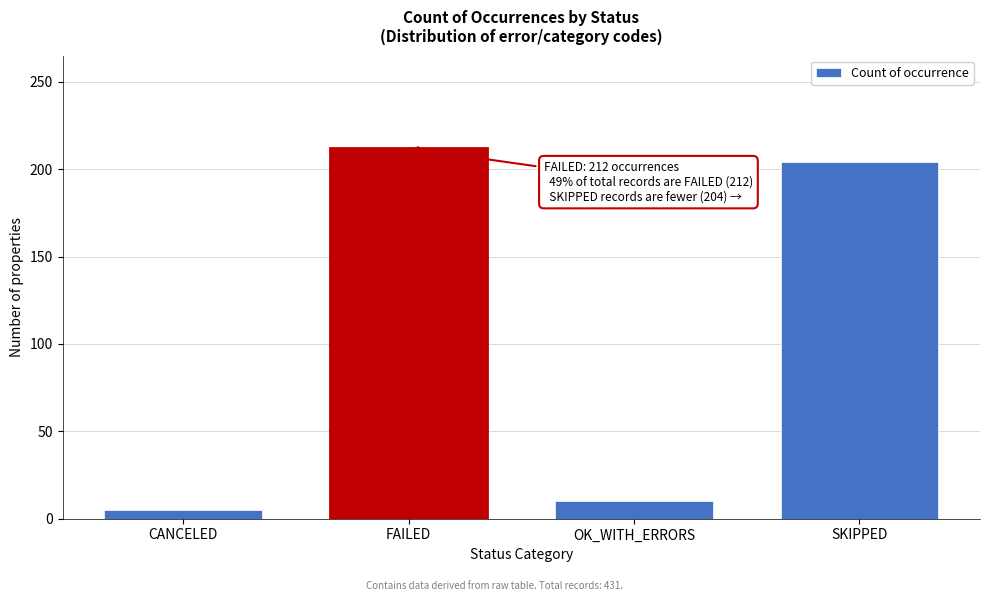

Reading right to left, list all the values displayed in this chart.

SKIPPED=204	OK_WITH_ERRORS=10	FAILED=212	CANCELED=5